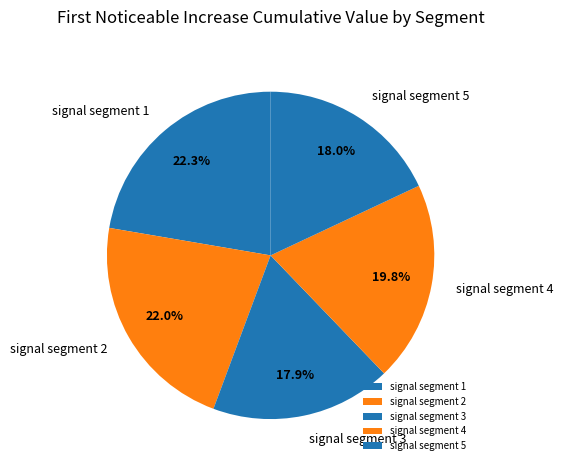

Does any single category account for the majority?

No